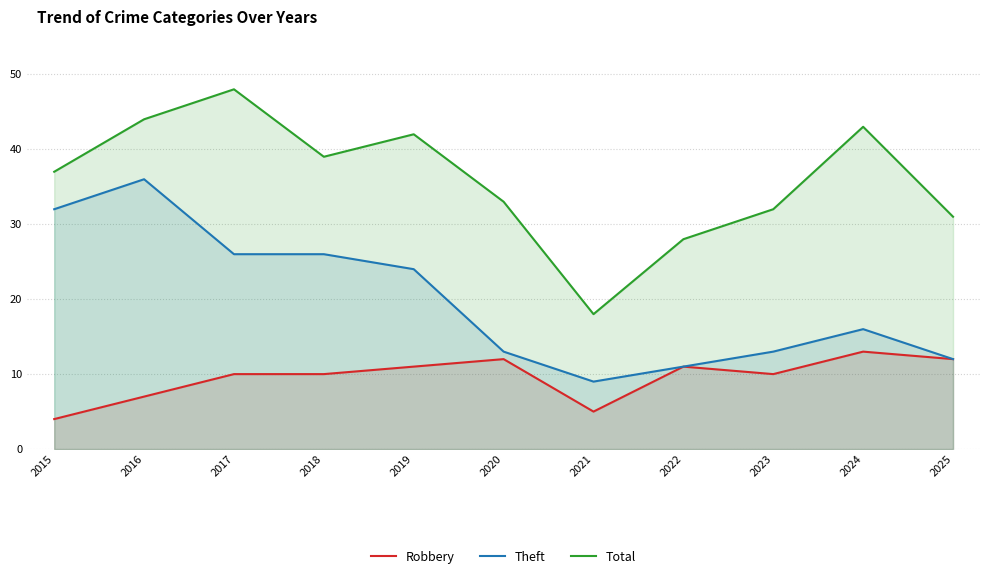

Where is the first local maximum for Theft?

2016